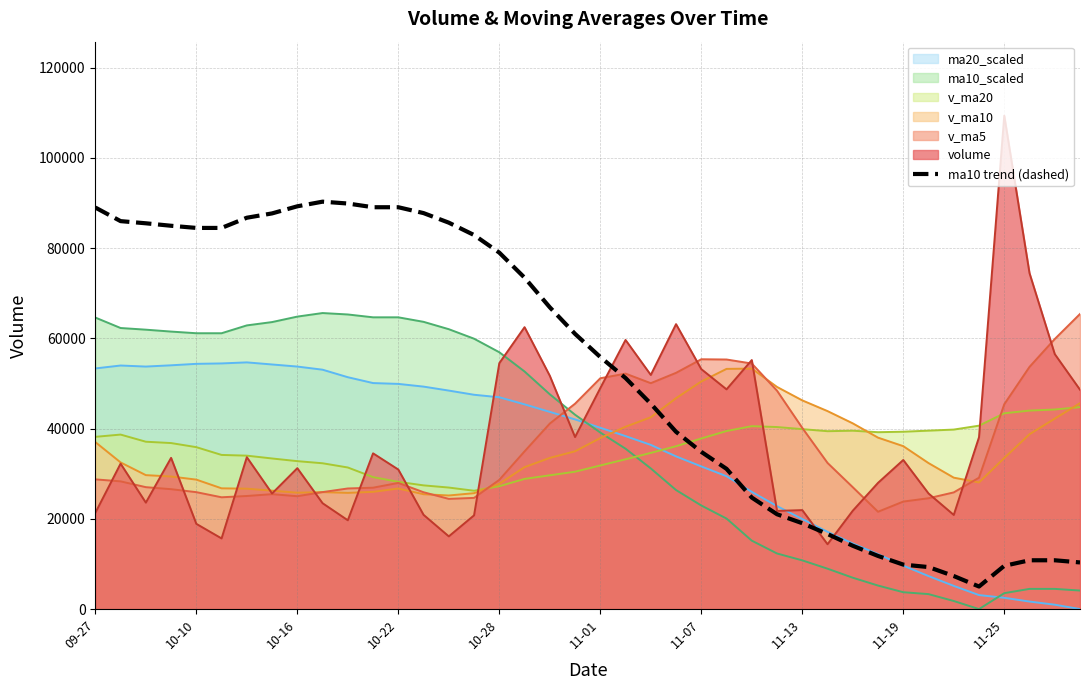

What is the sum of all values?

2111585.7